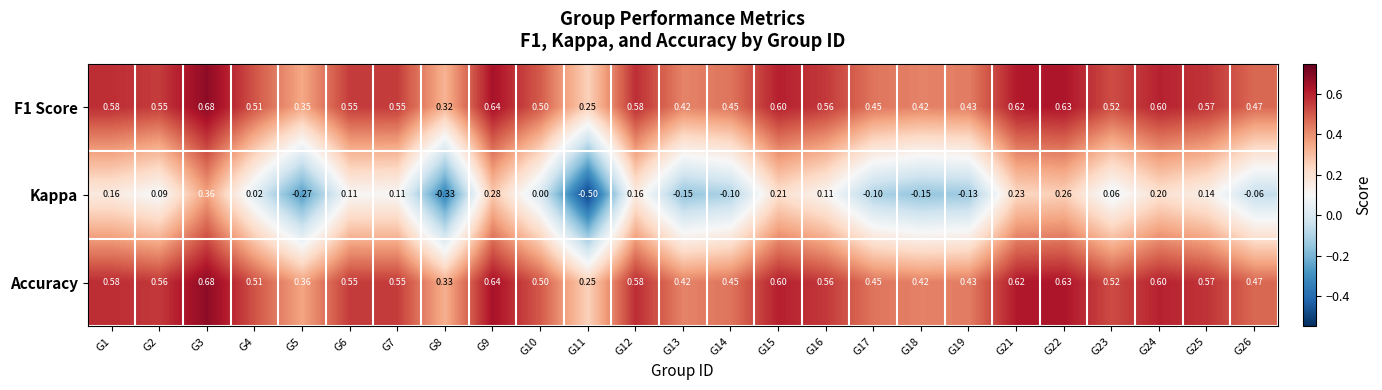

At which category is the sum across all series the highest?

G3